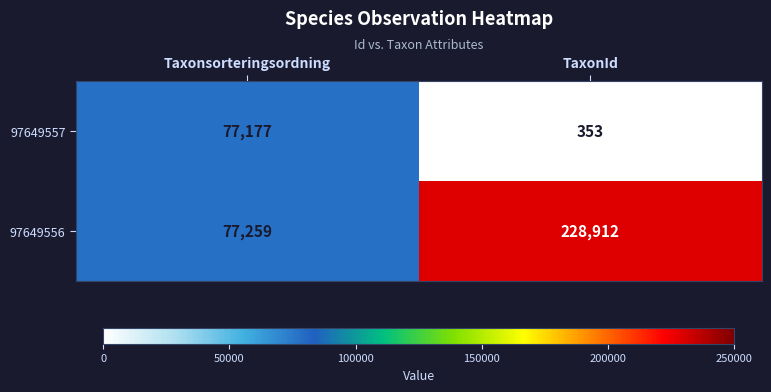

At Taxonsorteringsordning, list the series in order from smallest to largest.

97649557, 97649556